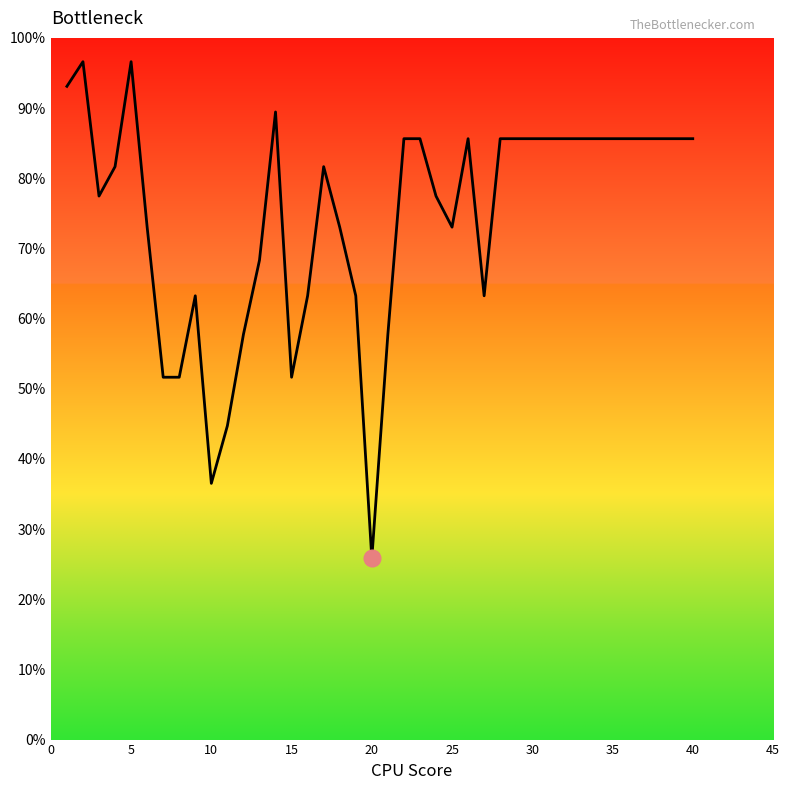

What is the difference between the maximum and minimum values?

70.8